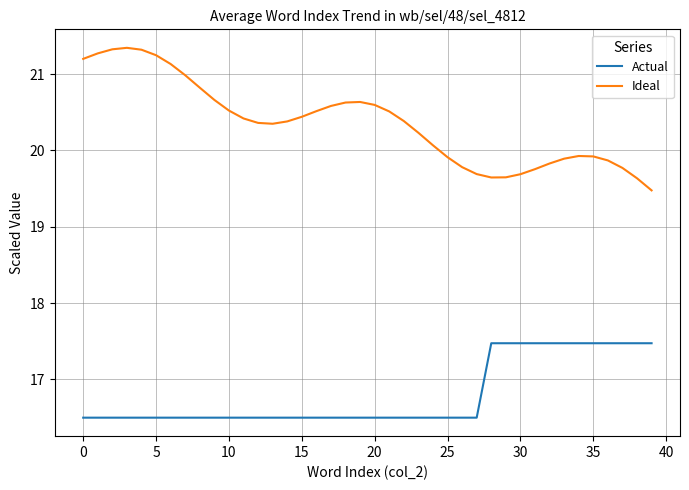

At how many categories does at least one series exceed 18?

40